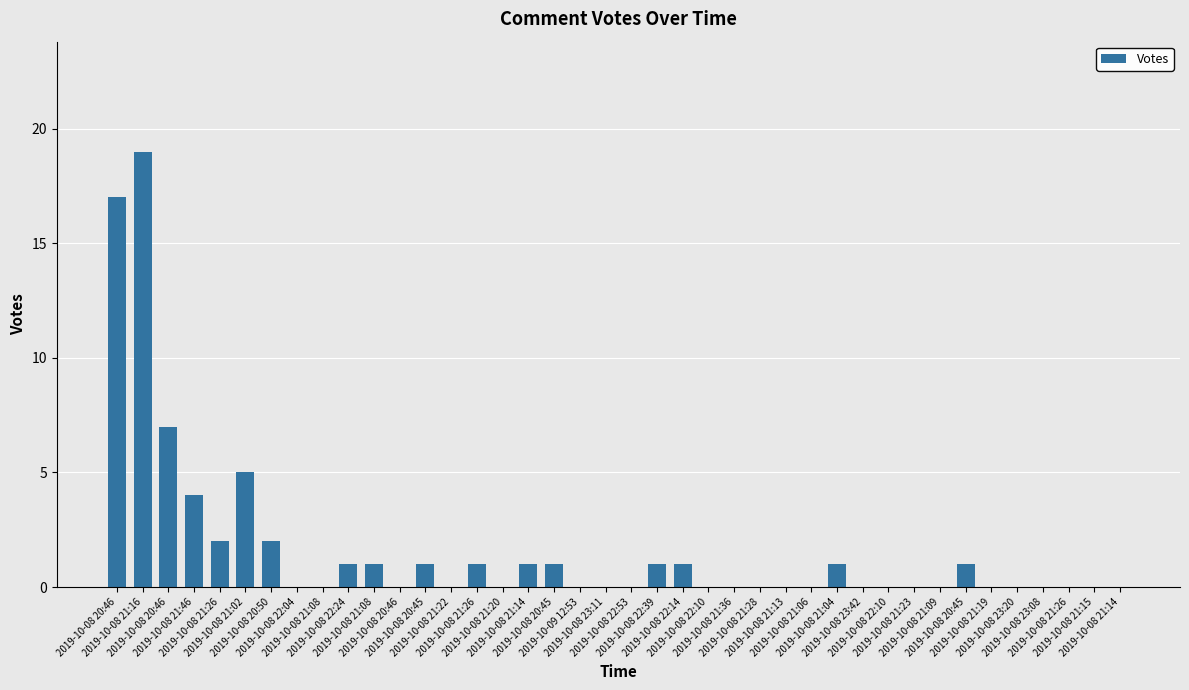

The value at 2019-10-08 22:10 is 0. True or false?

True